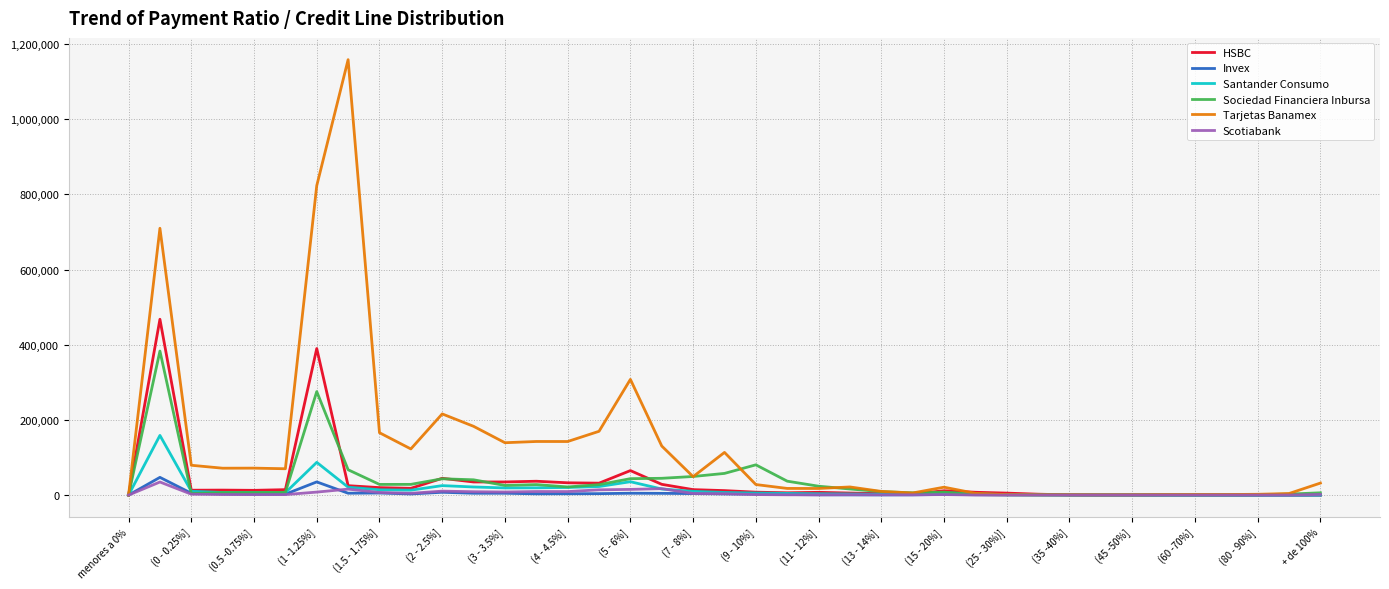

Which series has the largest range (max minus min)?

Tarjetas Banamex